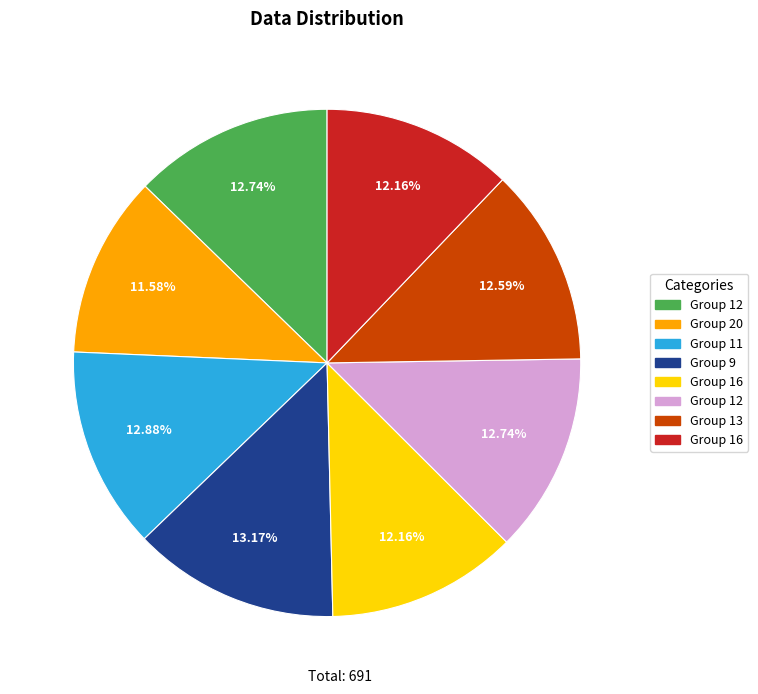

Is there a majority slice in this chart?

No